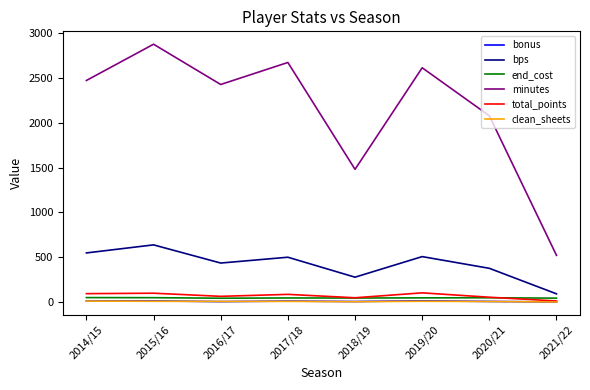

At which label is minutes closest to 1700?

2018/19